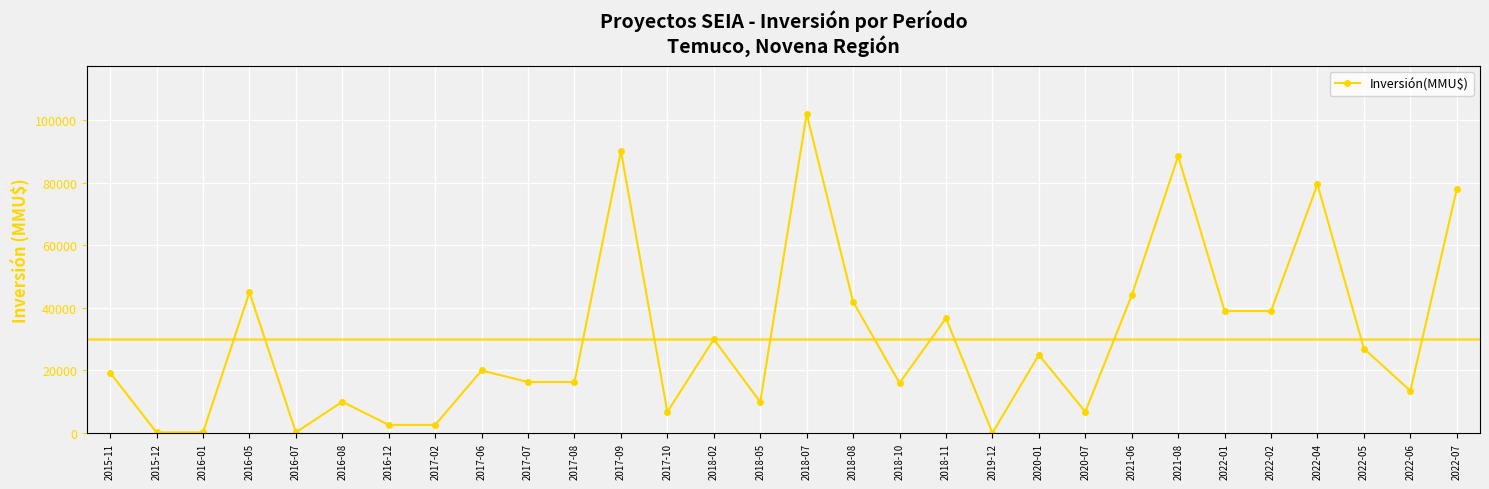

How many points are higher than both their immediate neighbors (excluding endpoints)?

10